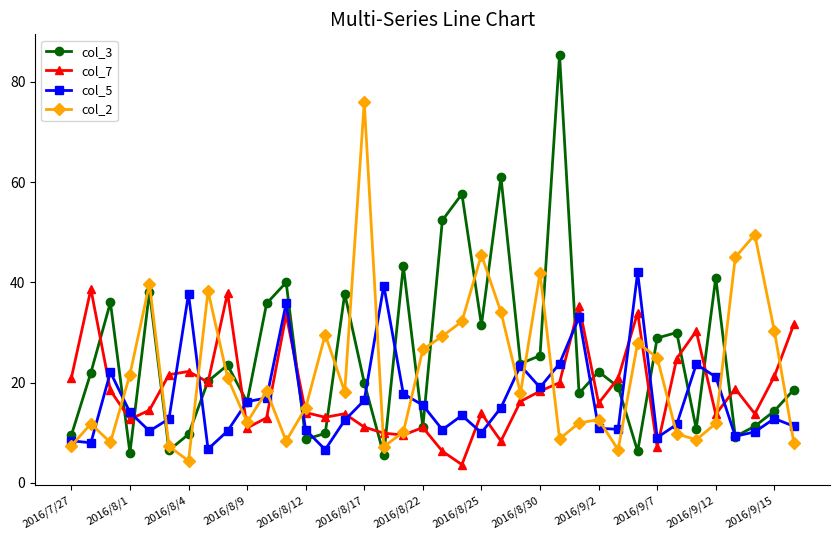

What is the difference between the second highest and minimum values in the col_3 series?

55.4